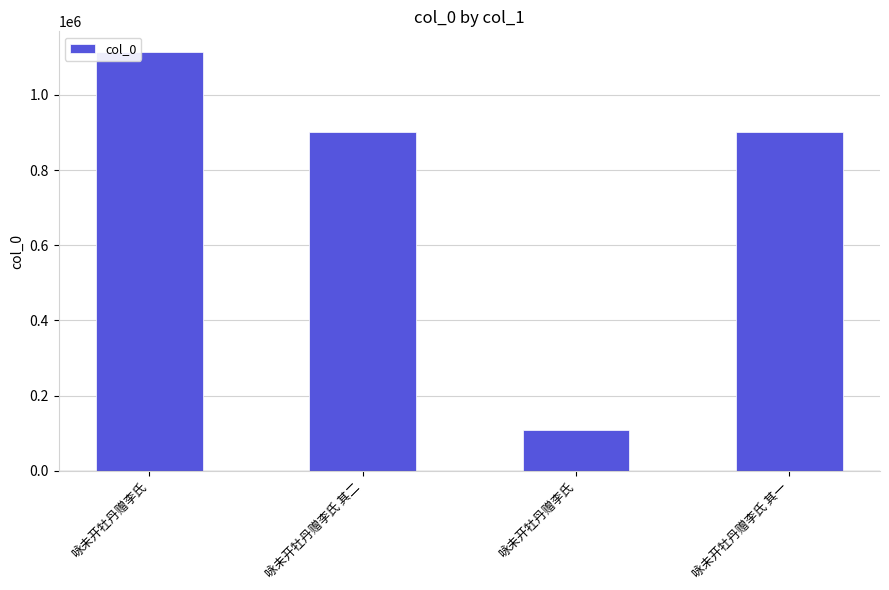

How many categories are shown in the chart?

4